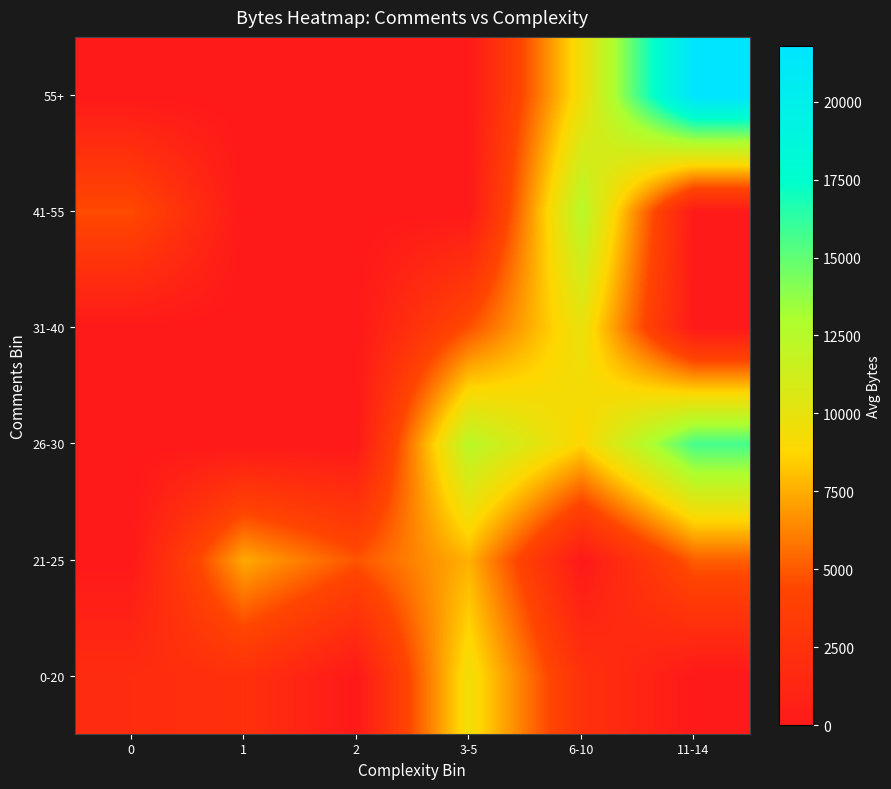

Reading right to left, extract all data points from this chart.

0-20: 11-14=0.0	6-10=2422.0	3-5=9436.0	2=0.0	1=2309.0	0=1872.1
21-25: 11-14=5134.0	6-10=0.0	3-5=7622.2	2=4841.0	1=7381.0	0=0.0
26-30: 11-14=15701.0	6-10=8740.2	3-5=12408.0	2=0.0	1=0.0	0=0.0
31-40: 11-14=0.0	6-10=9868.0	3-5=4740.0	2=0.0	1=0.0	0=0.0
41-55: 11-14=0.0	6-10=12525.0	3-5=0.0	2=0.0	1=0.0	0=4627.3
55+: 11-14=21803.0	6-10=9496.0	3-5=0.0	2=0.0	1=0.0	0=0.0